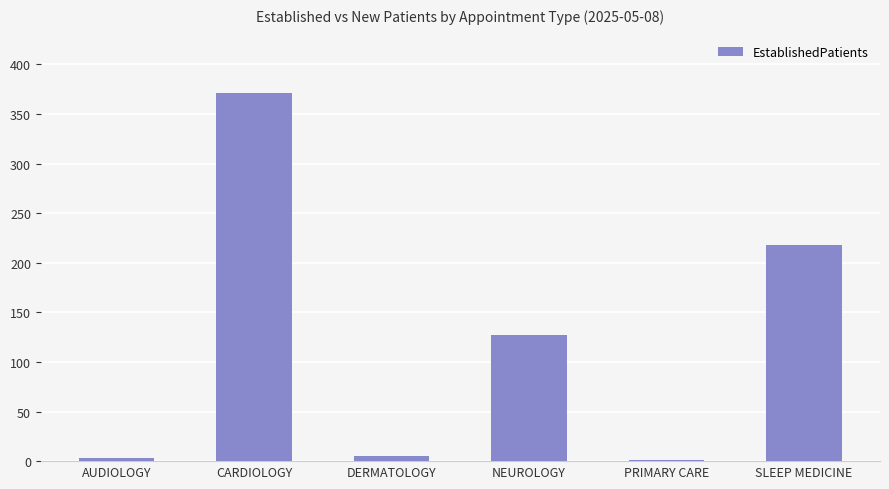

At which label does the data first exceed 127?

CARDIOLOGY